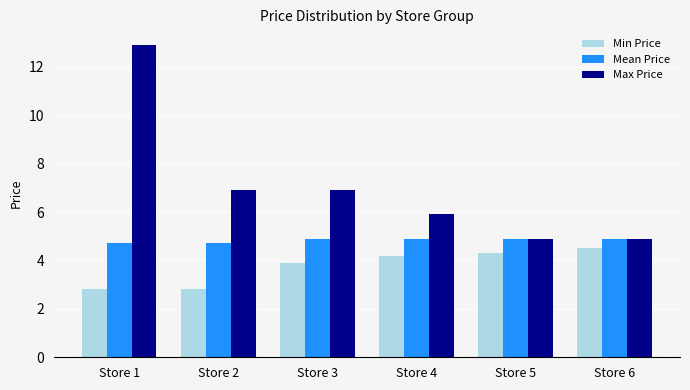

Which series has the largest total across all categories?

Max Price